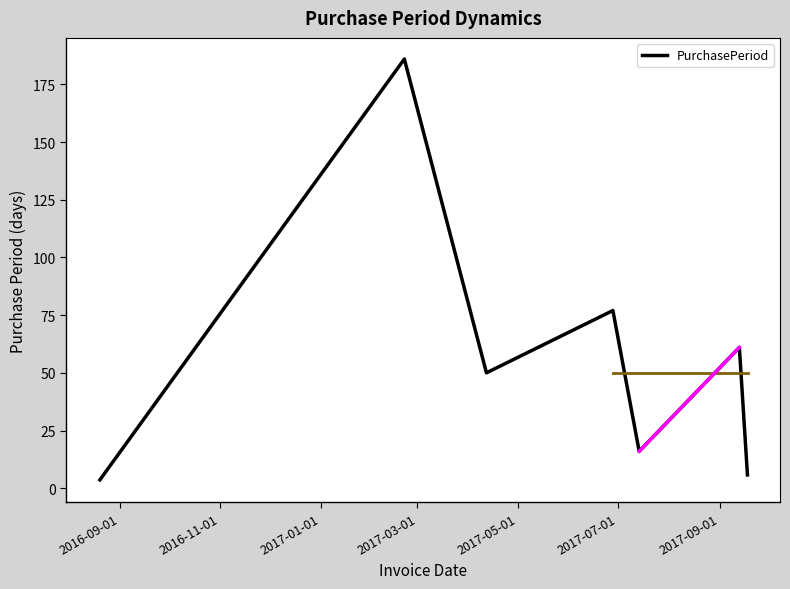

Count the number of data series in this chart.

1